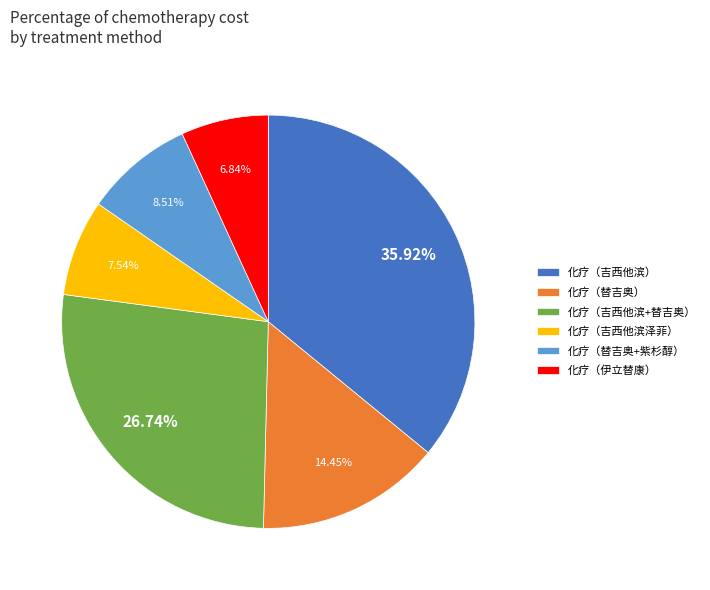

Is the sum of 化疗（吉西他滨泽菲） and 化疗（伊立替康） greater than half?

No